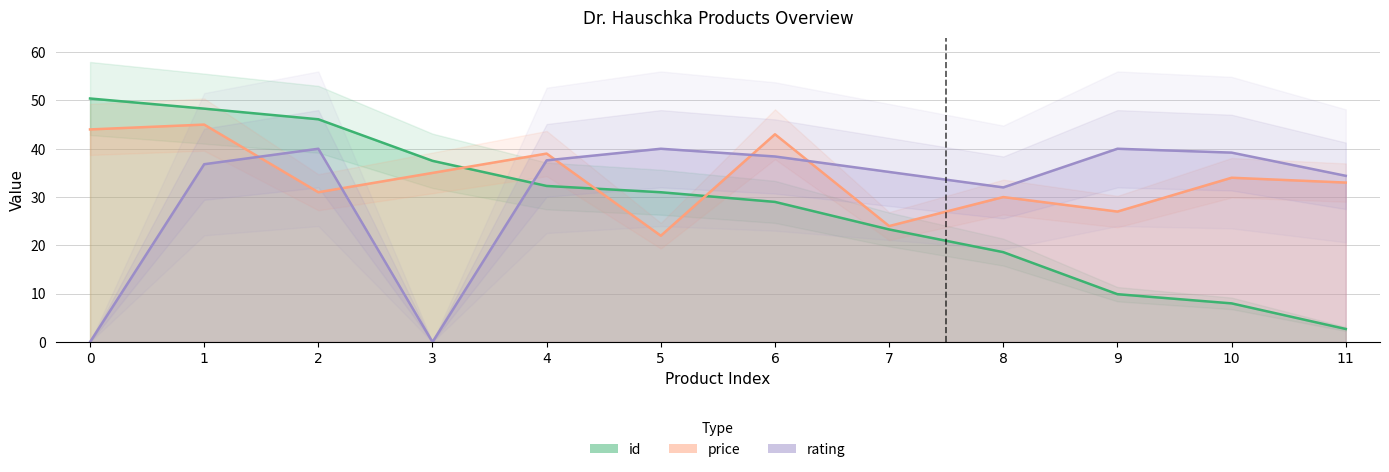

What is the difference between the id values at 8 and 1?

29.7